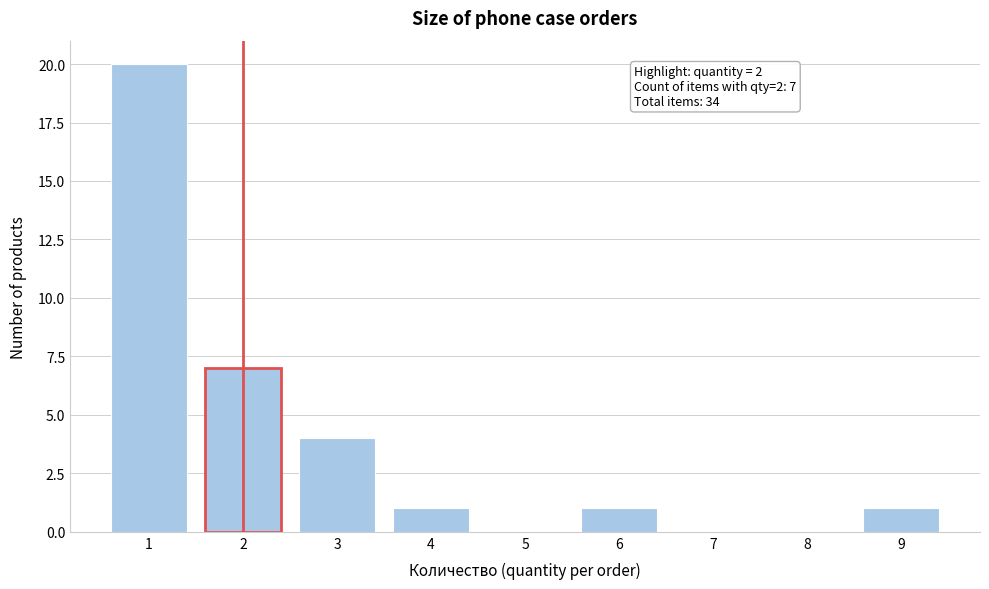

Reading right to left, extract all data points from this chart.

9=1	8=0	7=0	6=1	5=0	4=1	3=4	2=7	1=20